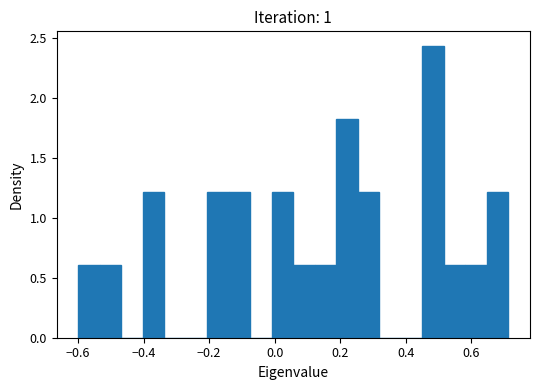

Around what value on the x-axis is the tallest bar? Give the approximate position of its centre, as read against the axis.

0.48